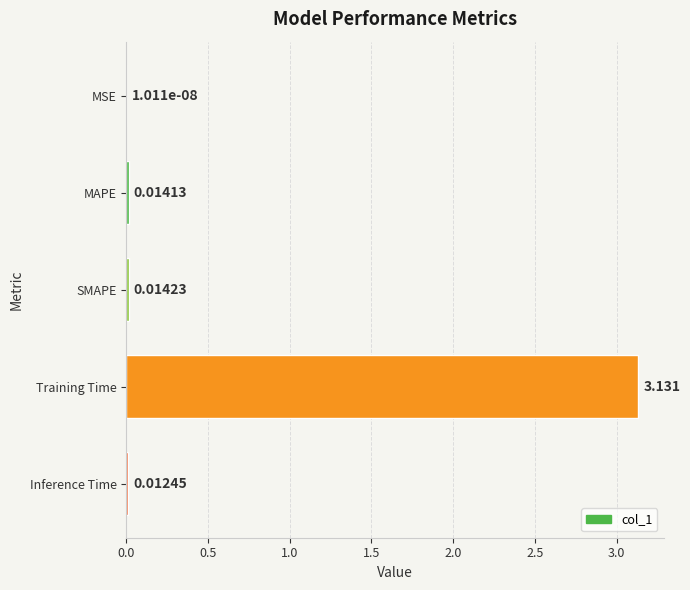

Are the bars horizontal?

Yes